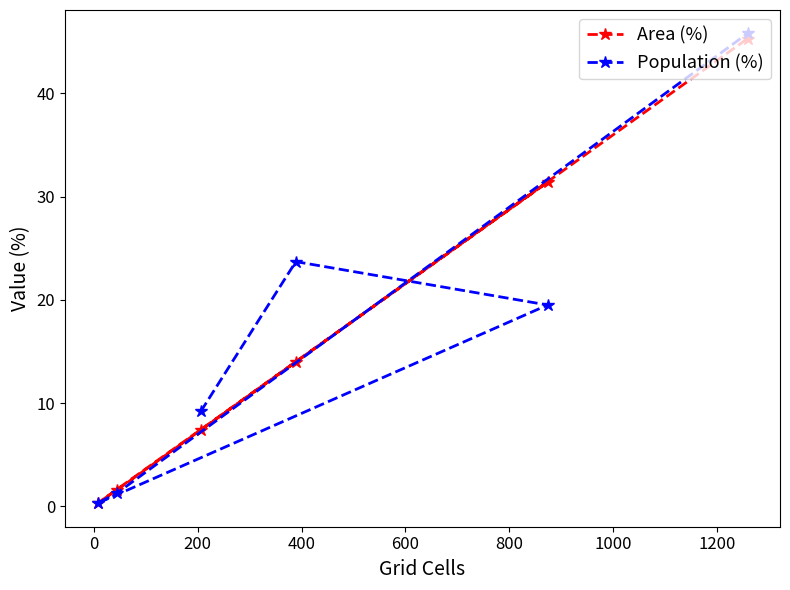

Which series has the largest range (max minus min)?

Population (%)